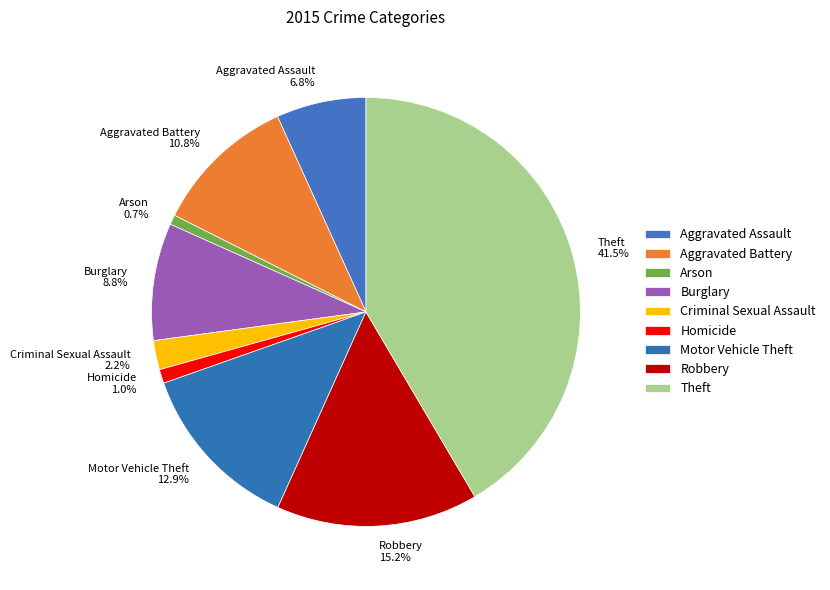

True or false: Motor Vehicle Theft accounts for 7% of the total.

False